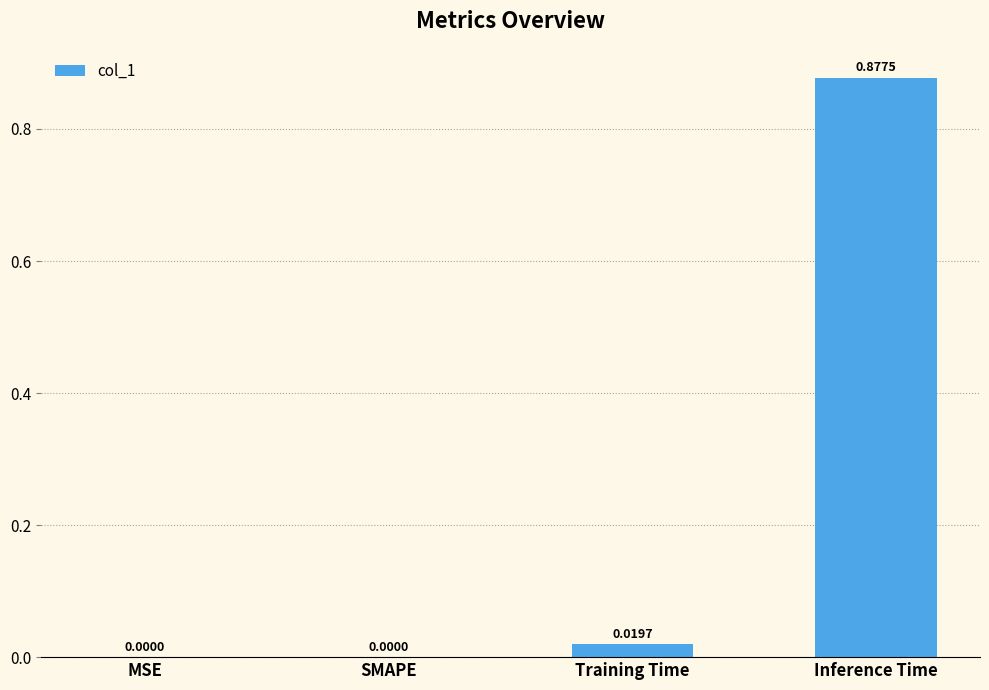

Between Inference Time and SMAPE, which is larger?

Inference Time